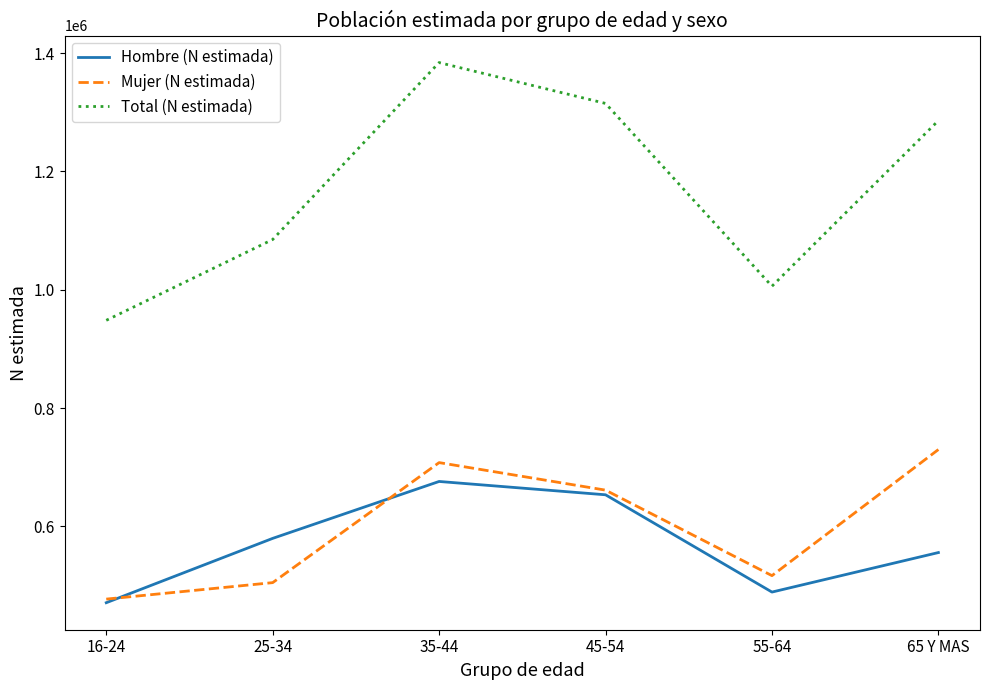

Reading right to left, list all the values displayed in this chart.

Hombre (N estimada): 65 Y MAS=555934	55-64=489146	45-54=653551	35-44=676077	25-34=579886	16-24=471158
Mujer (N estimada): 65 Y MAS=730033	55-64=516918	45-54=661411	35-44=707954	25-34=505103	16-24=477250
Total (N estimada): 65 Y MAS=1285967	55-64=1006063	45-54=1314962	35-44=1384031	25-34=1084989	16-24=948408